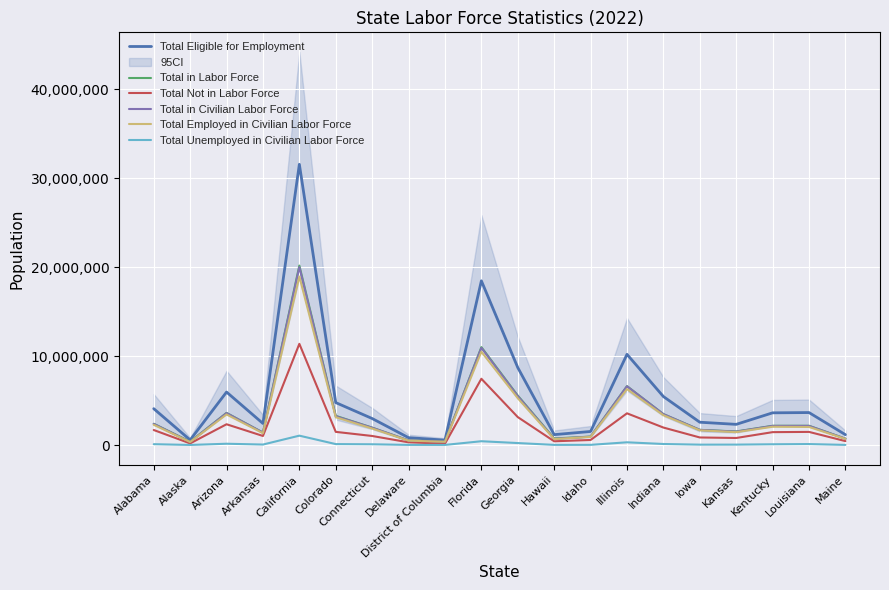

The value of Total Employed in Civilian Labor Force at Arizona is 3441676. True or false?

True